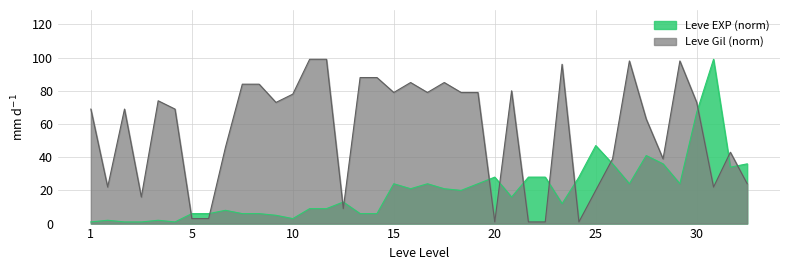

Rank the series by their average value, from highest to lowest.

Leve Gil (norm), Leve EXP (norm)